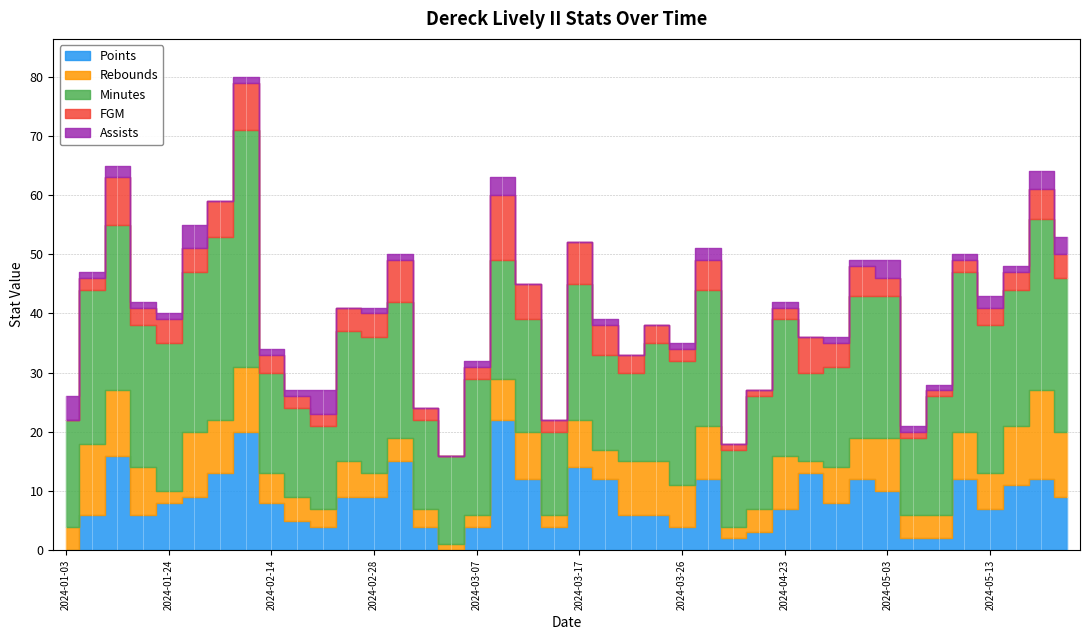

Rank the categories by Assists value from lowest to highest.

2024-01-27, 2024-02-27, 2024-03-03, 2024-03-05, 2024-03-13, 2024-03-14, 2024-03-17, 2024-03-21, 2024-03-25, 2024-03-31, 2024-04-21, 2024-04-26, 2024-01-15, 2024-01-22, 2024-01-24, 2024-01-29, 2024-02-14, 2024-02-22, 2024-02-28, 2024-03-01, 2024-03-07, 2024-03-19, 2024-03-26, 2024-04-23, 2024-04-28, 2024-05-01, 2024-05-07, 2024-05-09, 2024-05-11, 2024-05-15, 2024-01-17, 2024-03-29, 2024-05-13, 2024-03-11, 2024-05-03, 2024-05-18, 2024-05-22, 2024-01-03, 2024-01-26, 2024-02-25